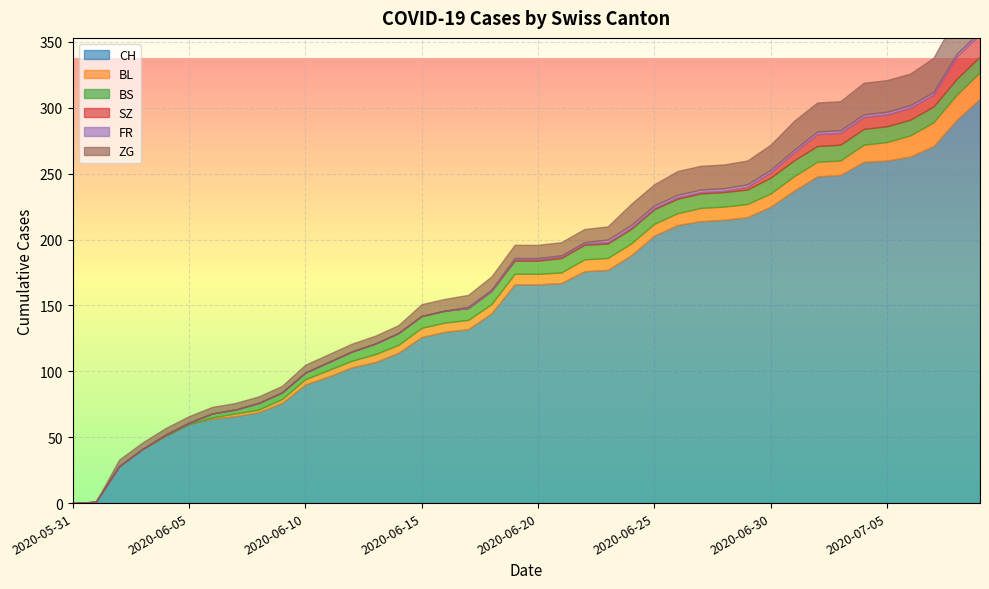

Reading left to right, transcribe all the data shown in this chart.

CH: 2020-05-31=0	2020-06-01=1	2020-06-02=28	2020-06-03=41	2020-06-04=51	2020-06-05=60	2020-06-06=64	2020-06-07=66	2020-06-08=69	2020-06-09=76	2020-06-10=90	2020-06-11=96	2020-06-12=103	2020-06-13=107	2020-06-14=114	2020-06-15=126	2020-06-16=130	2020-06-17=132	2020-06-18=144	2020-06-19=166	2020-06-20=166	2020-06-21=167	2020-06-22=176	2020-06-23=177	2020-06-24=188	2020-06-25=203	2020-06-26=211	2020-06-27=214	2020-06-28=215	2020-06-29=217	2020-06-30=225	2020-07-01=237	2020-07-02=248	2020-07-03=249	2020-07-04=259	2020-07-05=260	2020-07-06=263	2020-07-07=271	2020-07-08=291	2020-07-09=307
BL: 2020-05-31=0	2020-06-01=0	2020-06-02=0	2020-06-03=0	2020-06-04=0	2020-06-05=0	2020-06-06=1	2020-06-07=2	2020-06-08=2	2020-06-09=3	2020-06-10=4	2020-06-11=5	2020-06-12=5	2020-06-13=6	2020-06-14=6	2020-06-15=7	2020-06-16=7	2020-06-17=7	2020-06-18=7	2020-06-19=8	2020-06-20=8	2020-06-21=8	2020-06-22=9	2020-06-23=9	2020-06-24=9	2020-06-25=9	2020-06-26=9	2020-06-27=10	2020-06-28=10	2020-06-29=10	2020-06-30=10	2020-07-01=11	2020-07-02=11	2020-07-03=11	2020-07-04=13	2020-07-05=14	2020-07-06=16	2020-07-07=18	2020-07-08=19	2020-07-09=20
BS: 2020-05-31=0	2020-06-01=0	2020-06-02=0	2020-06-03=0	2020-06-04=1	2020-06-05=1	2020-06-06=3	2020-06-07=3	2020-06-08=5	2020-06-09=5	2020-06-10=5	2020-06-11=6	2020-06-12=7	2020-06-13=8	2020-06-14=9	2020-06-15=9	2020-06-16=9	2020-06-17=9	2020-06-18=10	2020-06-19=10	2020-06-20=10	2020-06-21=11	2020-06-22=11	2020-06-23=11	2020-06-24=11	2020-06-25=11	2020-06-26=11	2020-06-27=11	2020-06-28=11	2020-06-29=11	2020-06-30=12	2020-07-01=12	2020-07-02=12	2020-07-03=12	2020-07-04=12	2020-07-05=12	2020-07-06=12	2020-07-07=12	2020-07-08=12	2020-07-09=12
SZ: 2020-05-31=0	2020-06-01=0	2020-06-02=0	2020-06-03=0	2020-06-04=0	2020-06-05=0	2020-06-06=0	2020-06-07=0	2020-06-08=0	2020-06-09=0	2020-06-10=0	2020-06-11=0	2020-06-12=0	2020-06-13=0	2020-06-14=0	2020-06-15=0	2020-06-16=0	2020-06-17=0	2020-06-18=0	2020-06-19=1	2020-06-20=1	2020-06-21=1	2020-06-22=1	2020-06-23=1	2020-06-24=1	2020-06-25=1	2020-06-26=1	2020-06-27=1	2020-06-28=1	2020-06-29=2	2020-06-30=4	2020-07-01=6	2020-07-02=9	2020-07-03=9	2020-07-04=9	2020-07-05=9	2020-07-06=9	2020-07-07=9	2020-07-08=17	2020-07-09=17
FR: 2020-05-31=0	2020-06-01=0	2020-06-02=0	2020-06-03=0	2020-06-04=0	2020-06-05=0	2020-06-06=0	2020-06-07=0	2020-06-08=0	2020-06-09=0	2020-06-10=0	2020-06-11=0	2020-06-12=0	2020-06-13=0	2020-06-14=0	2020-06-15=0	2020-06-16=0	2020-06-17=1	2020-06-18=1	2020-06-19=1	2020-06-20=1	2020-06-21=1	2020-06-22=1	2020-06-23=2	2020-06-24=2	2020-06-25=2	2020-06-26=2	2020-06-27=2	2020-06-28=2	2020-06-29=2	2020-06-30=2	2020-07-01=2	2020-07-02=2	2020-07-03=2	2020-07-04=2	2020-07-05=2	2020-07-06=2	2020-07-07=2	2020-07-08=2	2020-07-09=2
ZG: 2020-05-31=0	2020-06-01=0	2020-06-02=5	2020-06-03=5	2020-06-04=5	2020-06-05=5	2020-06-06=5	2020-06-07=5	2020-06-08=5	2020-06-09=5	2020-06-10=6	2020-06-11=6	2020-06-12=6	2020-06-13=6	2020-06-14=6	2020-06-15=9	2020-06-16=9	2020-06-17=9	2020-06-18=10	2020-06-19=10	2020-06-20=10	2020-06-21=10	2020-06-22=10	2020-06-23=10	2020-06-24=16	2020-06-25=16	2020-06-26=18	2020-06-27=18	2020-06-28=18	2020-06-29=18	2020-06-30=19	2020-07-01=22	2020-07-02=22	2020-07-03=22	2020-07-04=24	2020-07-05=24	2020-07-06=24	2020-07-07=26	2020-07-08=29	2020-07-09=31